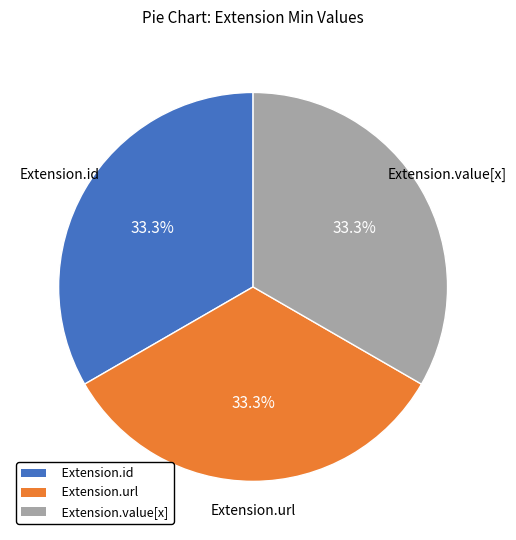

To the nearest percent, what is the average slice percentage?

33%